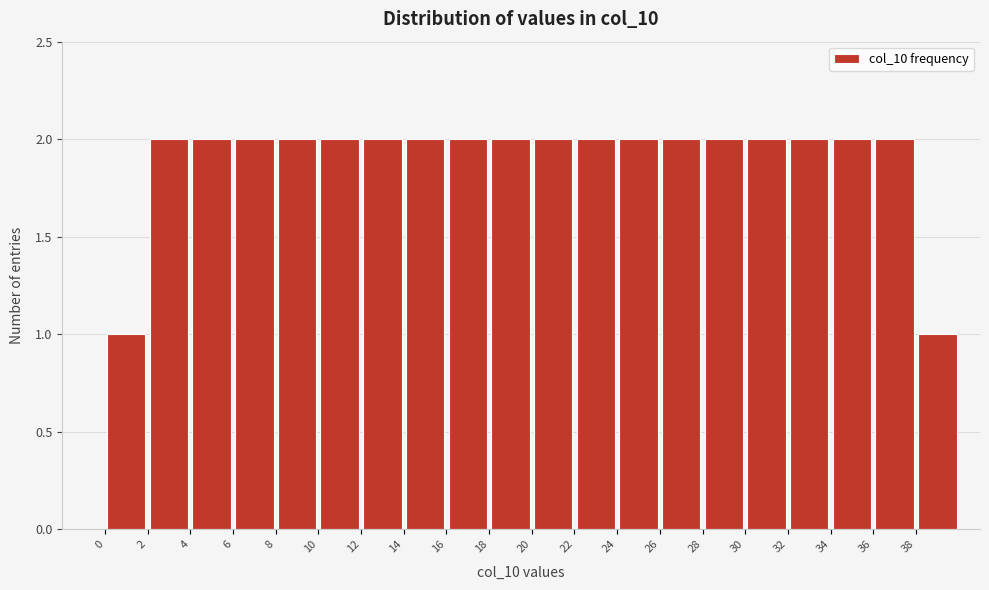

Reading left to right, transcribe this chart: for each bar, give the range it covers on the x-axis and its height. The values are not printed on the chart, so give them approximately, as read against the axis.

0 to 2: 1
2 to 4: 2
4 to 6: 2
6 to 8: 2
8 to 10: 2
10 to 12: 2
12 to 14: 2
14 to 16: 2
16 to 18: 2
18 to 20: 2
20 to 22: 2
22 to 24: 2
24 to 26: 2
26 to 28: 2
28 to 30: 2
30 to 32: 2
32 to 34: 2
34 to 36: 2
36 to 38: 2
38 to 40: 1